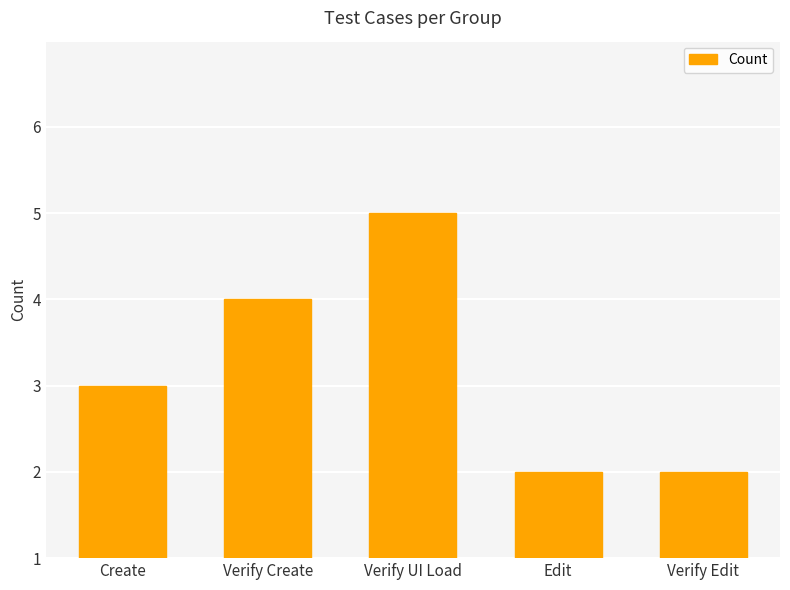

What is the value of the 2nd bar from the left?

3